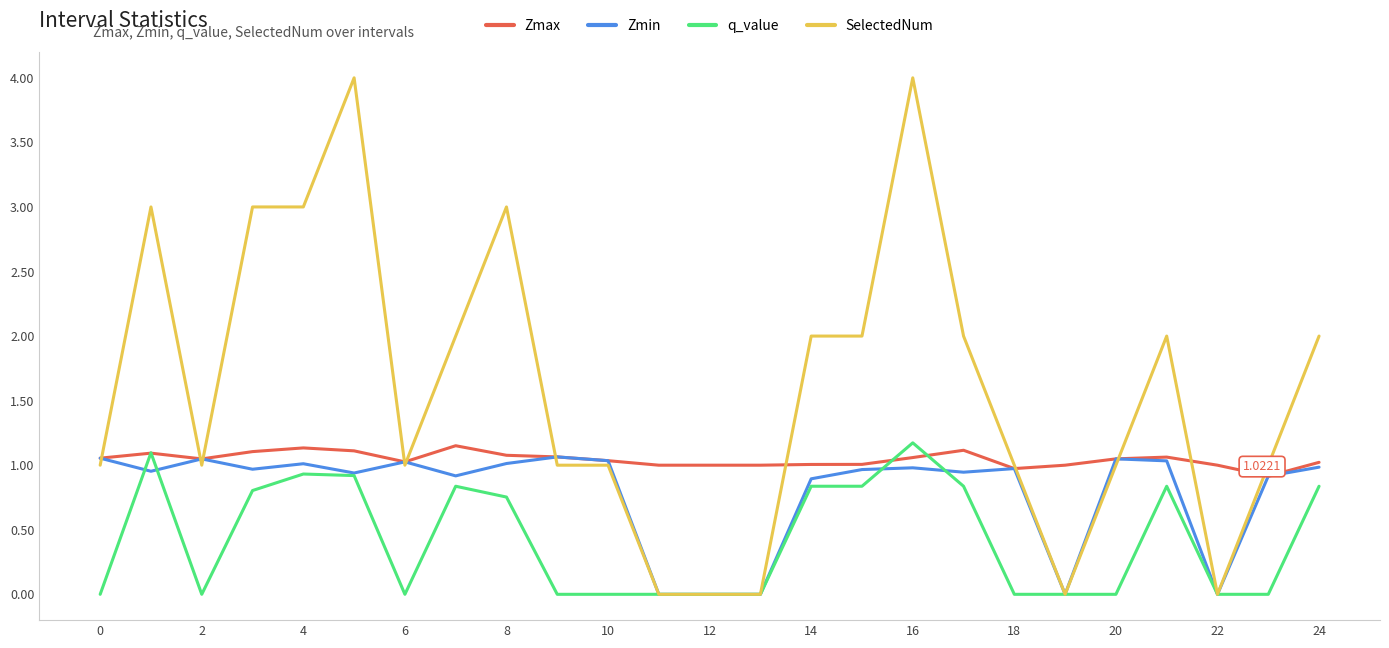

Which series has the largest total across all categories?

SelectedNum